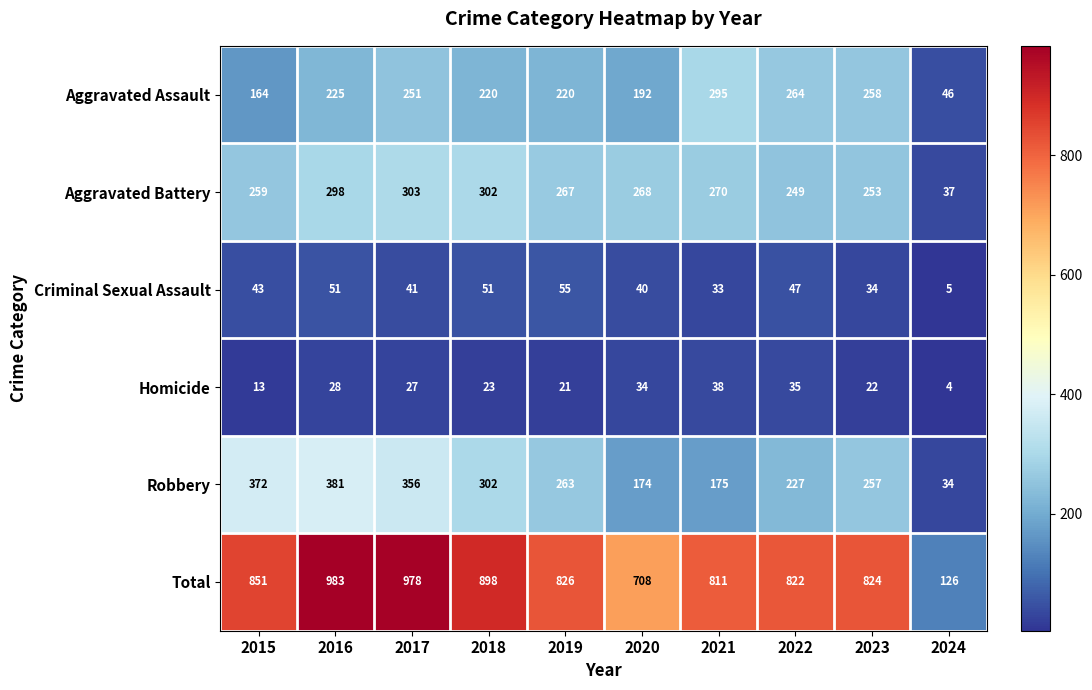

What is the smallest value displayed?

4